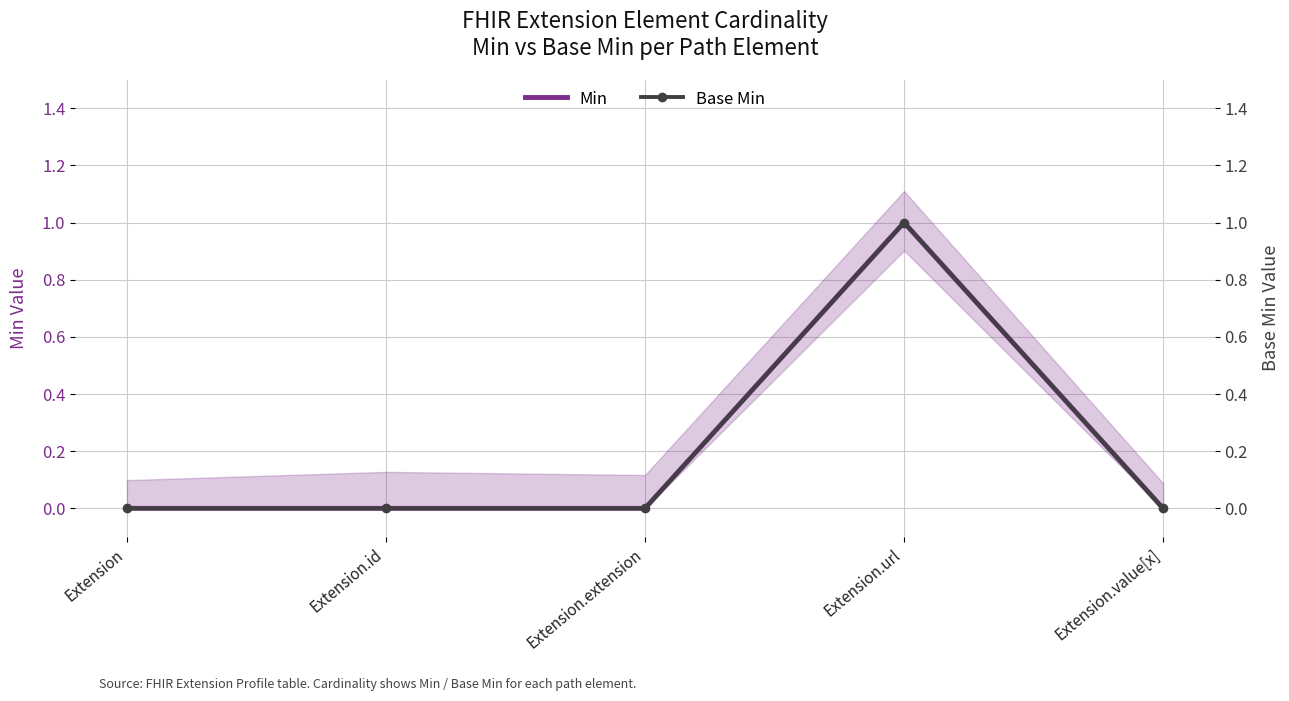

What is the difference between the maximum and minimum values in the Min series?

1